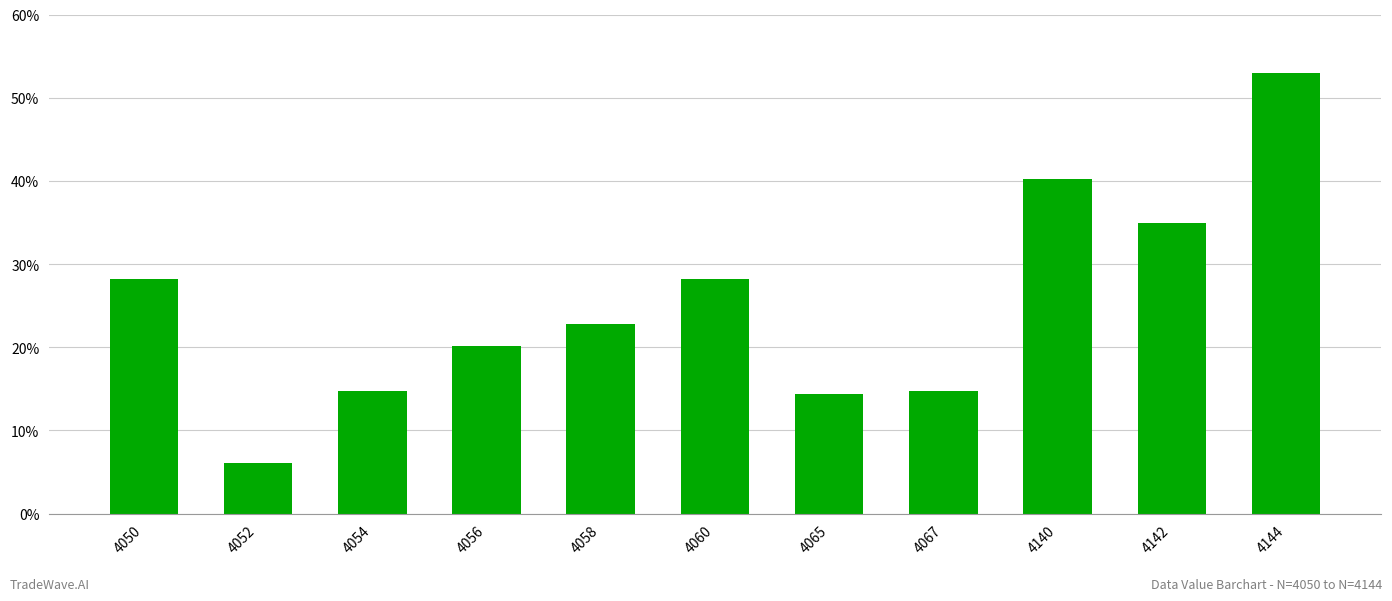

What is the minimum value shown in the chart?

6.0